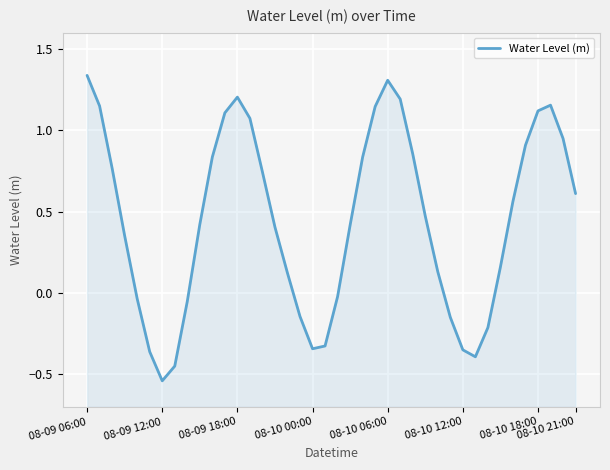

Is it true that the value at 25 is 0.5?

False